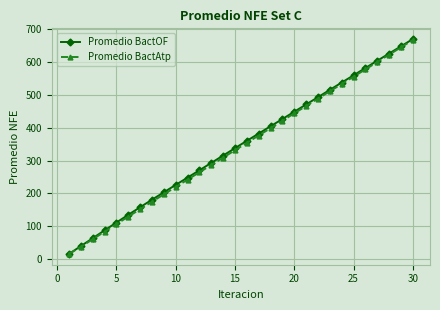

Which series has the largest range (max minus min)?

Promedio BactOF